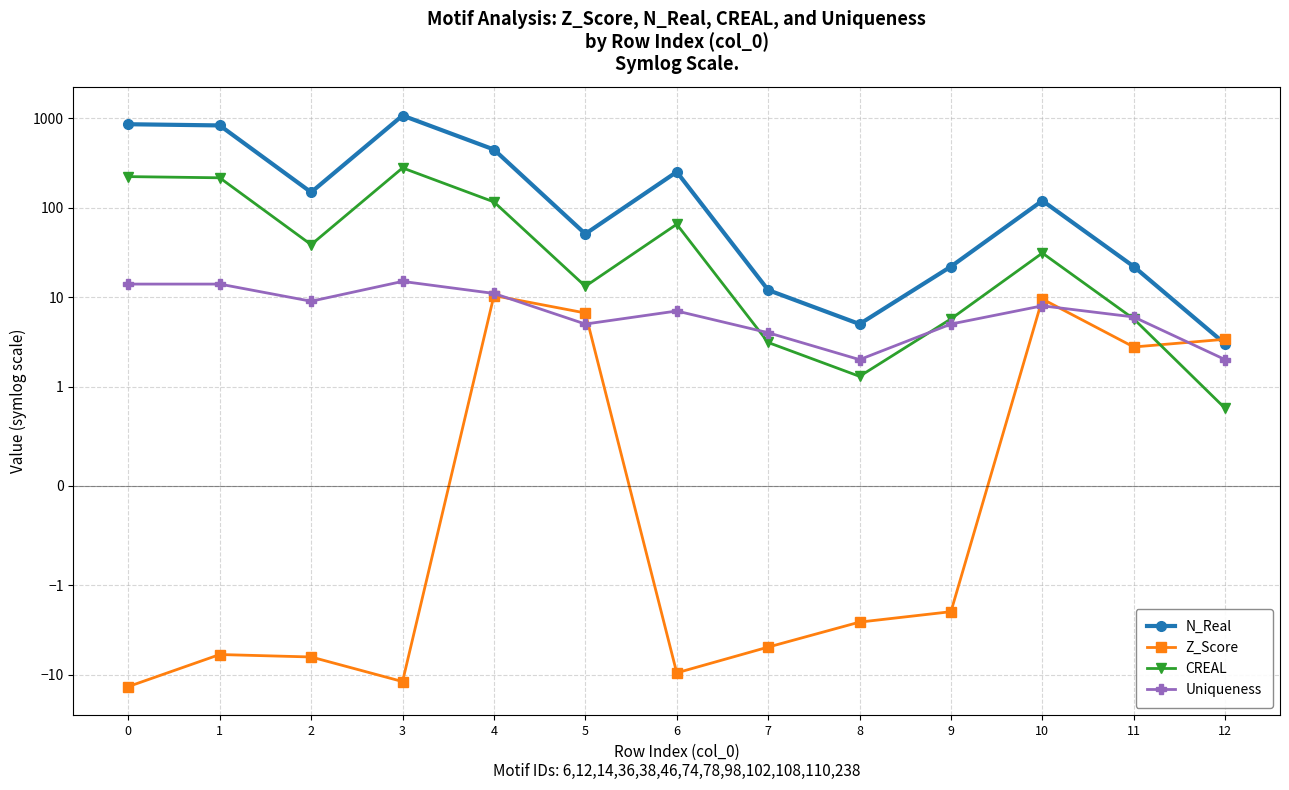

What is the sum of all CREAL values?

1000.0